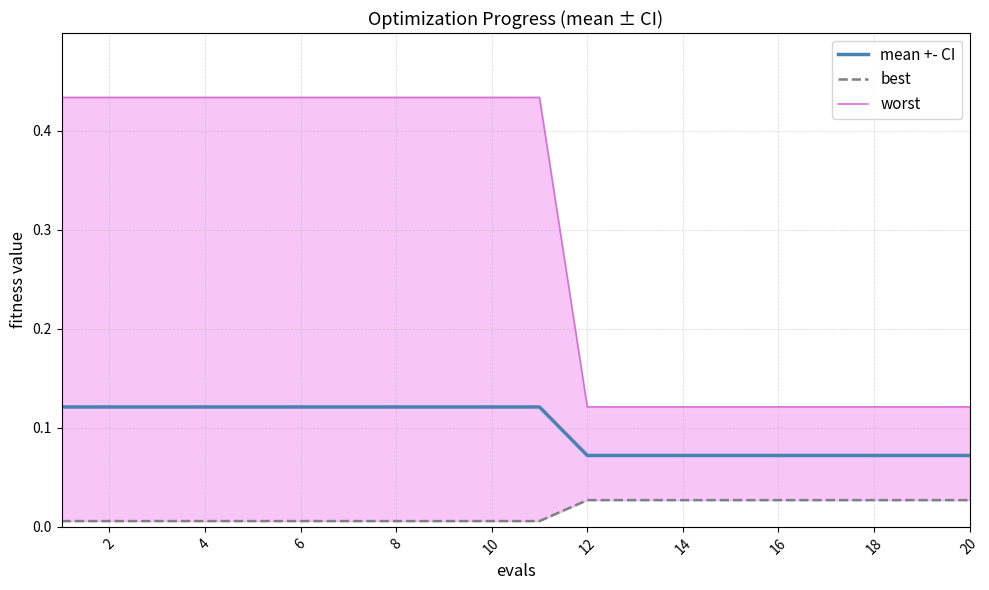

Rank the series by their average value, from lowest to highest.

best, mean +- CI, worst